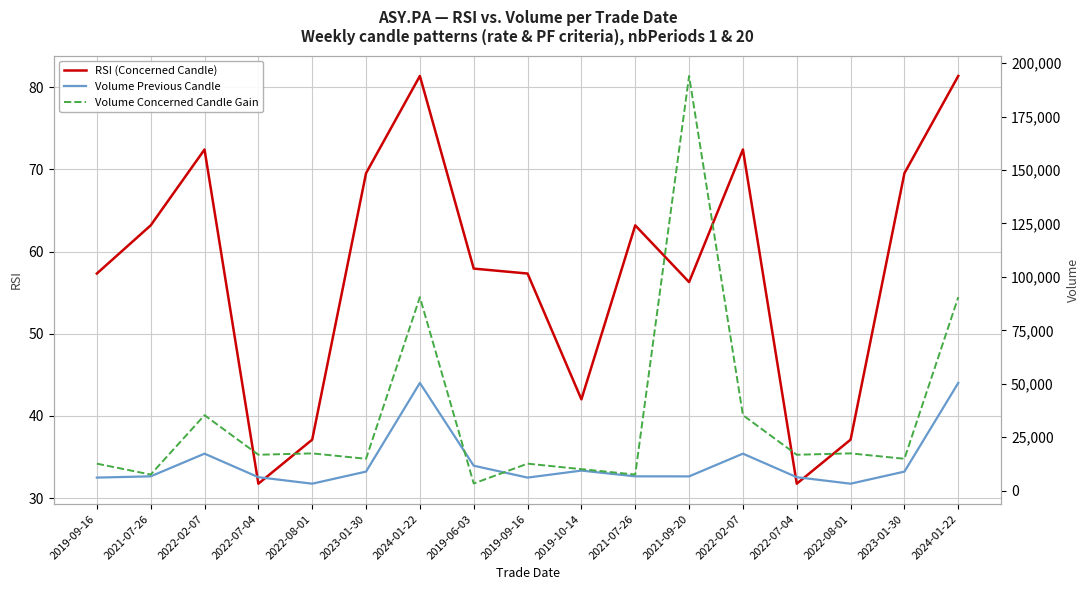

Where is the first local minimum for Volume Previous Candle?

2022-08-01